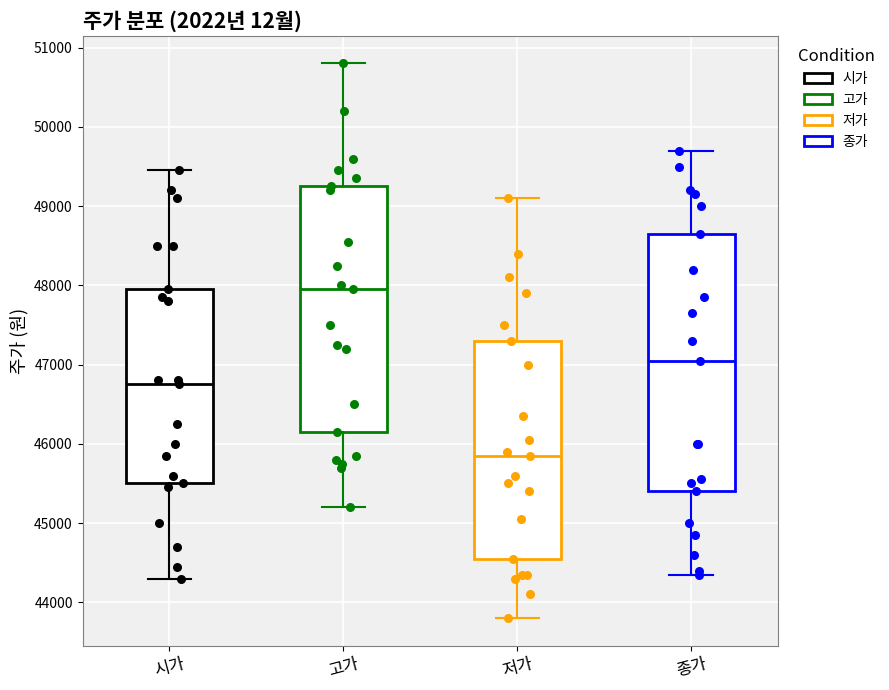

Where is the lower edge of the box for 저가 on the y-axis? The values are not printed on the chart, so give them approximately, as read against the axis.

44600